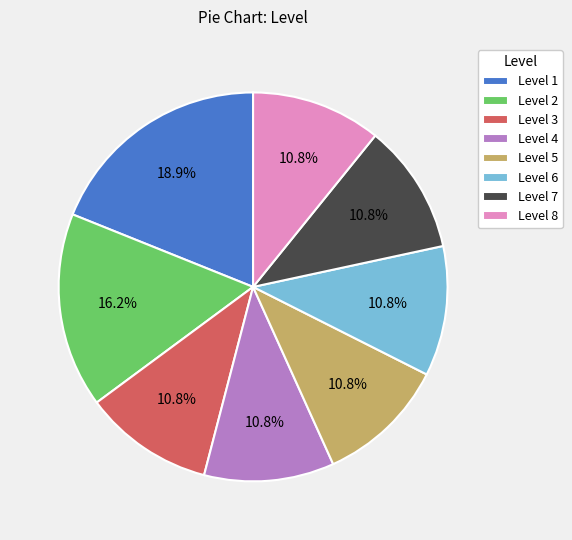

Which slice is the largest?

Level 1